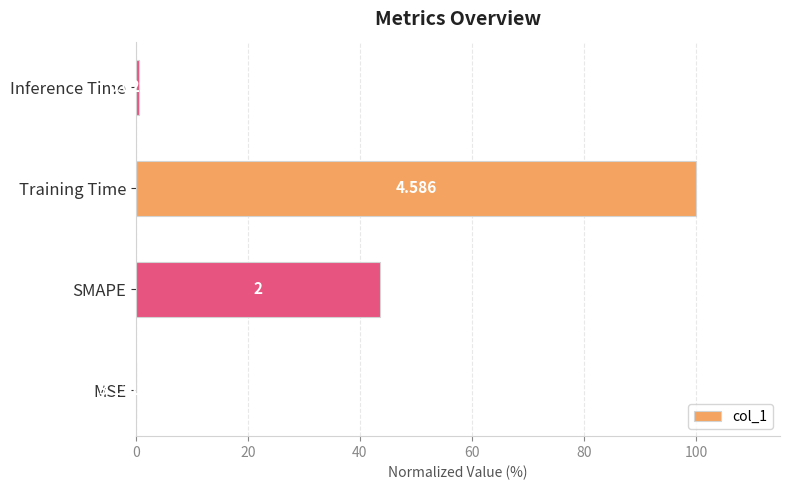

Between SMAPE and MSE, which is larger?

SMAPE